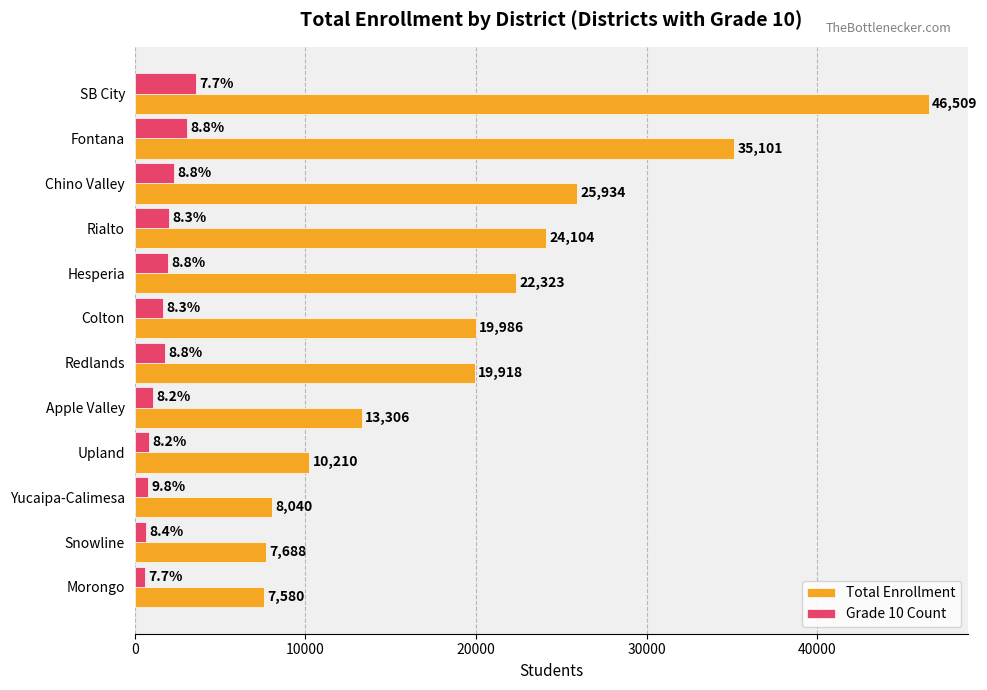

List the series in order of their overall mean, lowest first.

Grade 10 Count, Total Enrollment